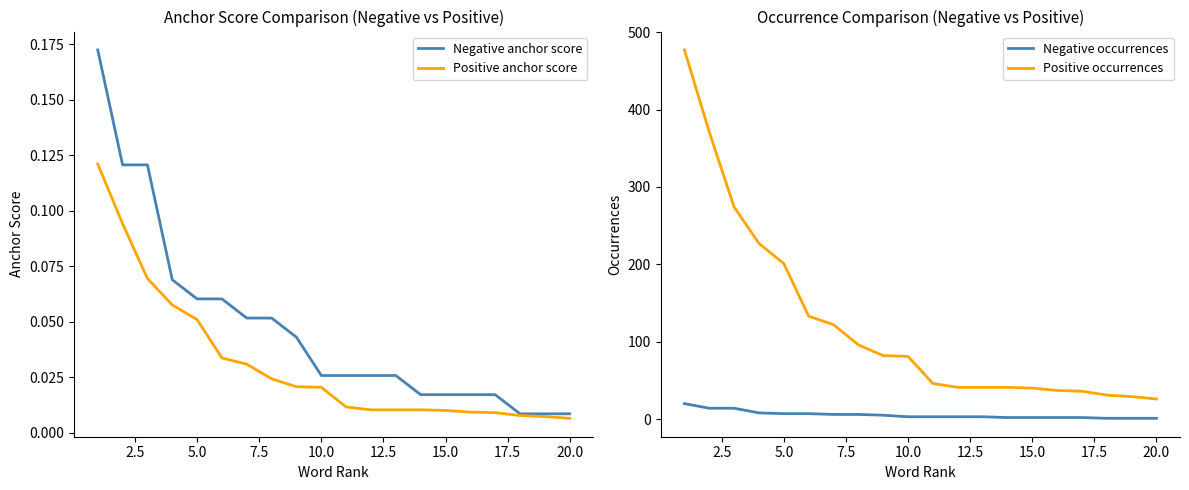

How many values in the Negative occurrences series are below 3?

7